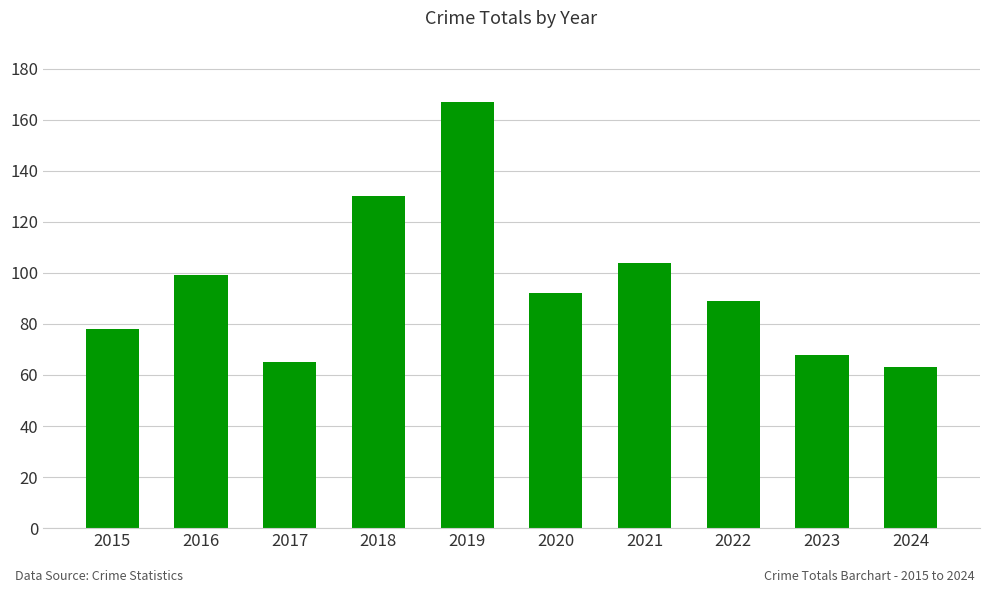

Rank the categories by value from highest to lowest.

2019, 2018, 2021, 2016, 2020, 2022, 2015, 2023, 2017, 2024